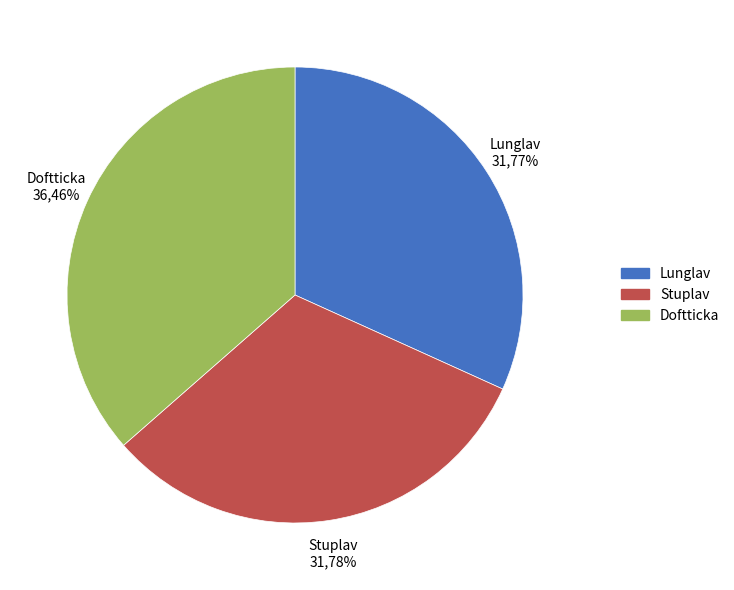

To the nearest percent, what portion does Lunglav represent?

32%